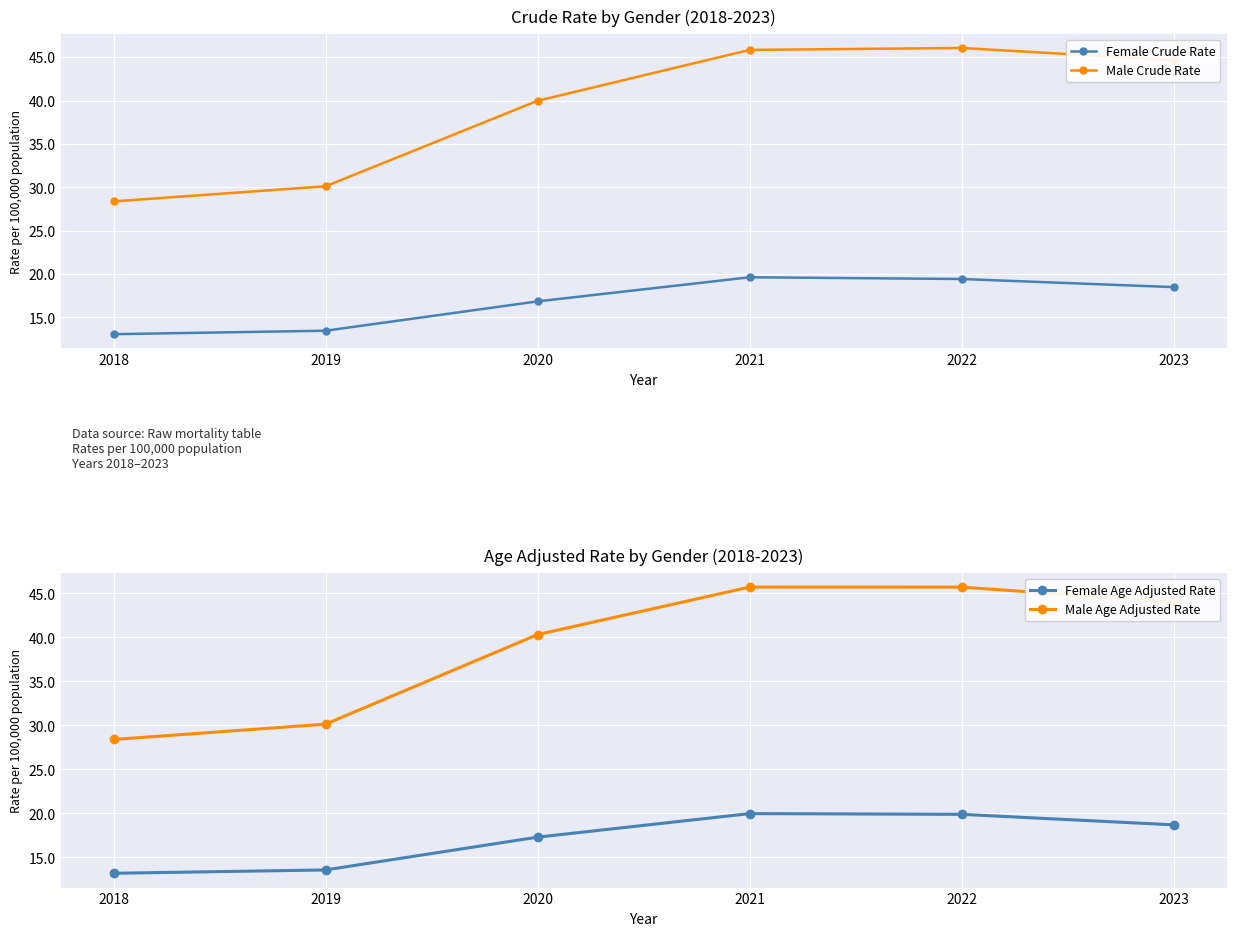

What is the difference between the highest and lowest values at 2022?

26.6